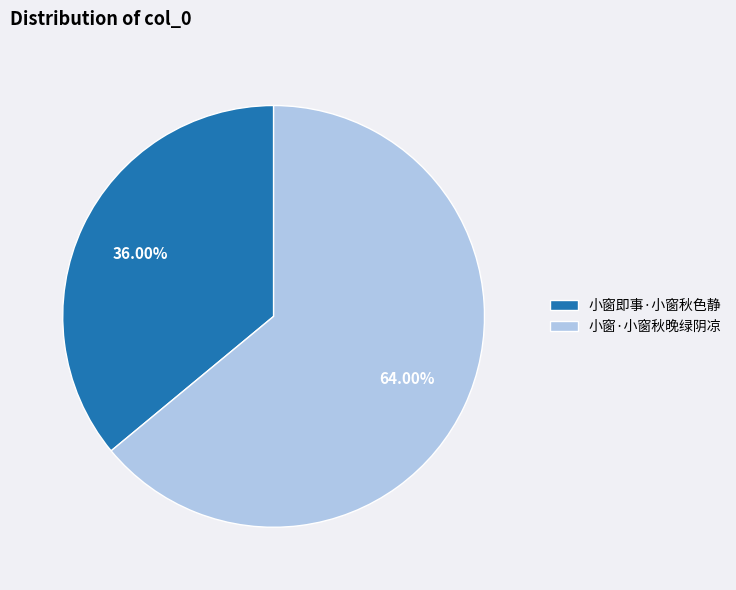

True or false: 小窗·小窗秋晚绿阴凉 accounts for 55% of the total.

False